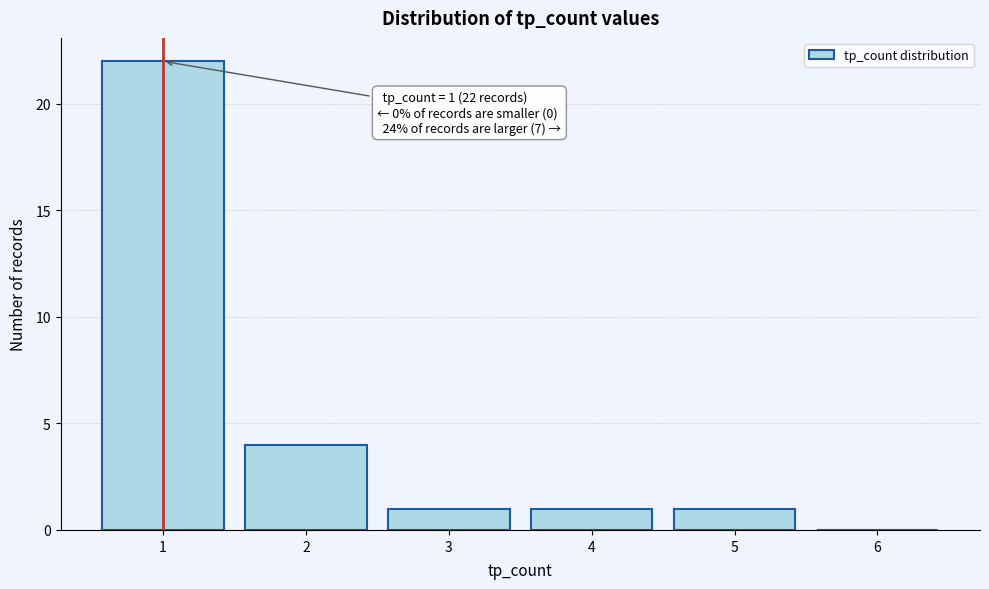

Which range on the x-axis has the tallest bar?

0.5 to 1.5